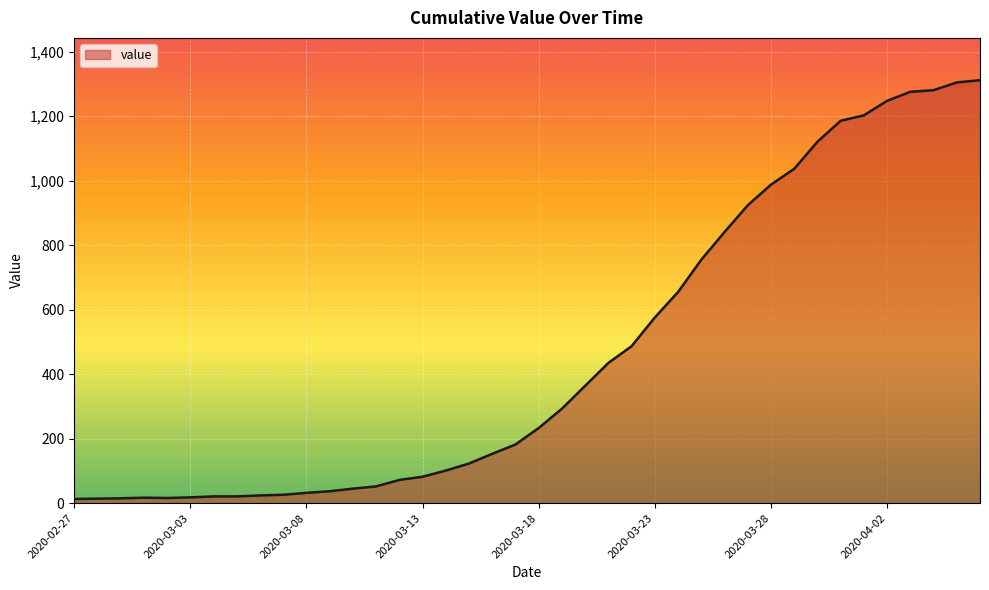

What is the greatest value displayed?

1312